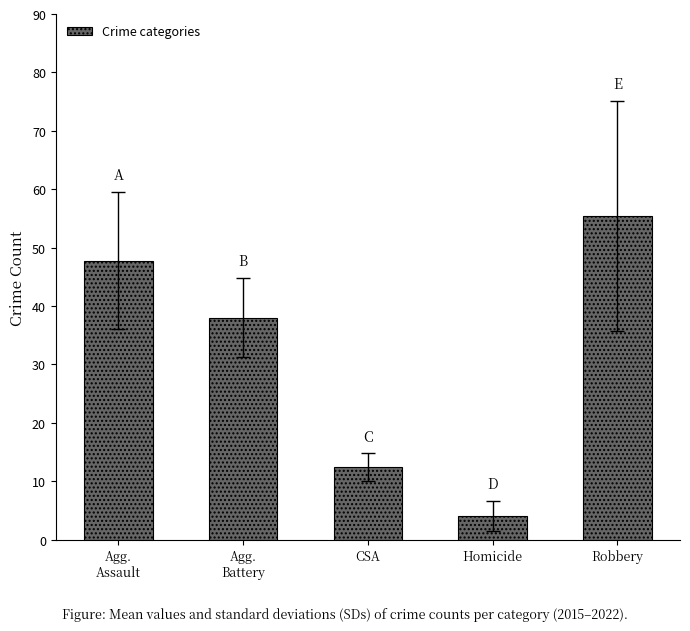

Which label corresponds to the smallest value in the chart?

Homicide